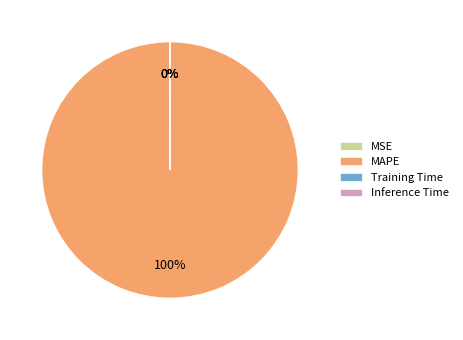

True or false: MAPE accounts for 100% of the total.

True